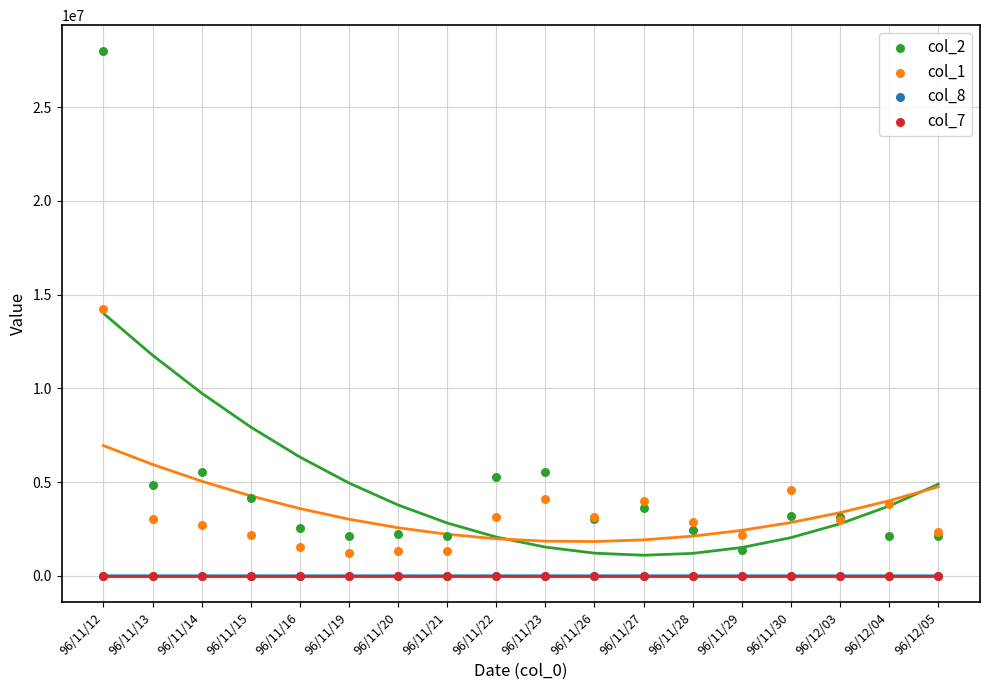

Which series contains the lowest Y value?

col_7